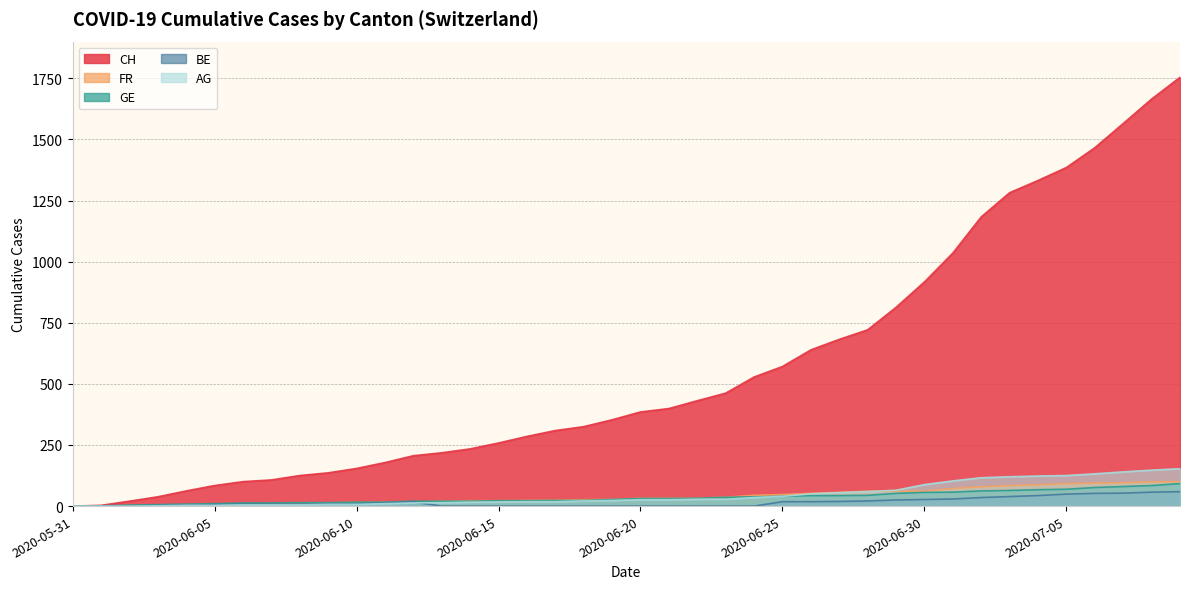

Which series has the largest range (max minus min)?

CH